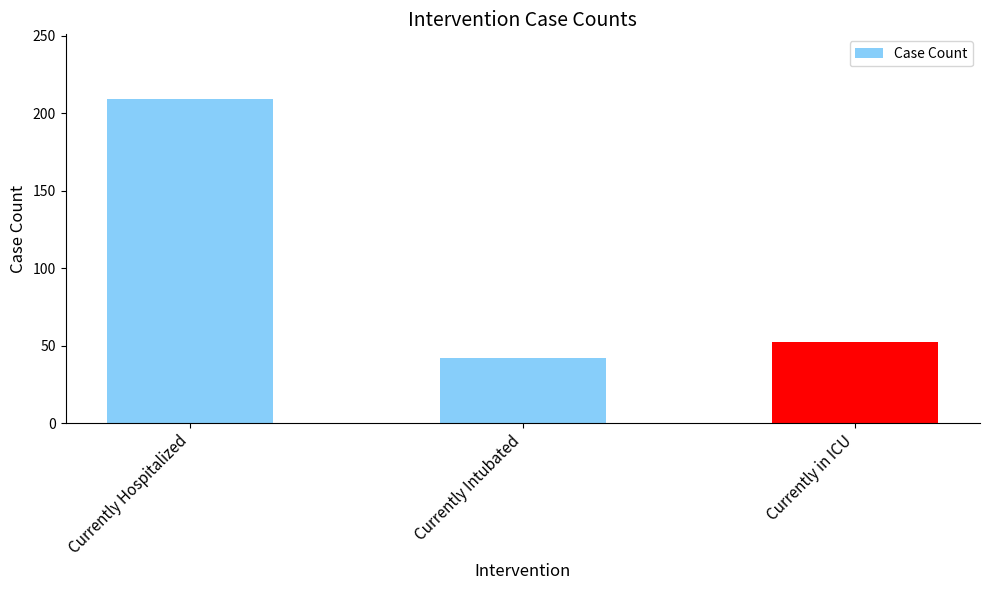

How many bars are there in total?

3